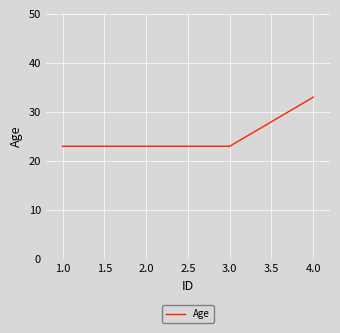

What position from the right is 2.0?

3